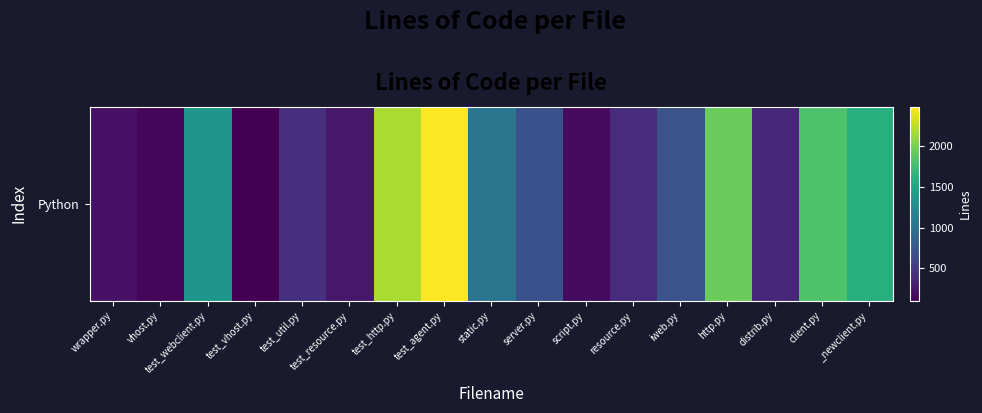

What is the minimum value shown in the chart?

105